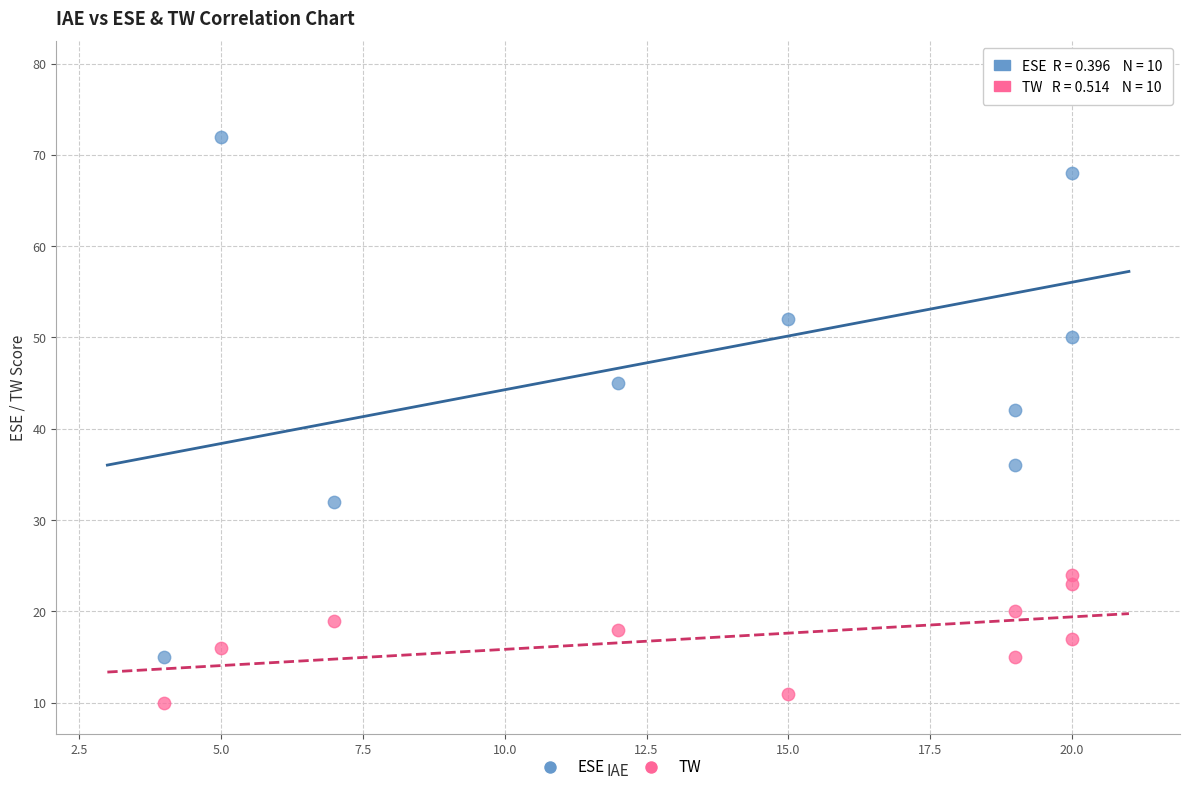

Which series contains the highest Y value?

ESE